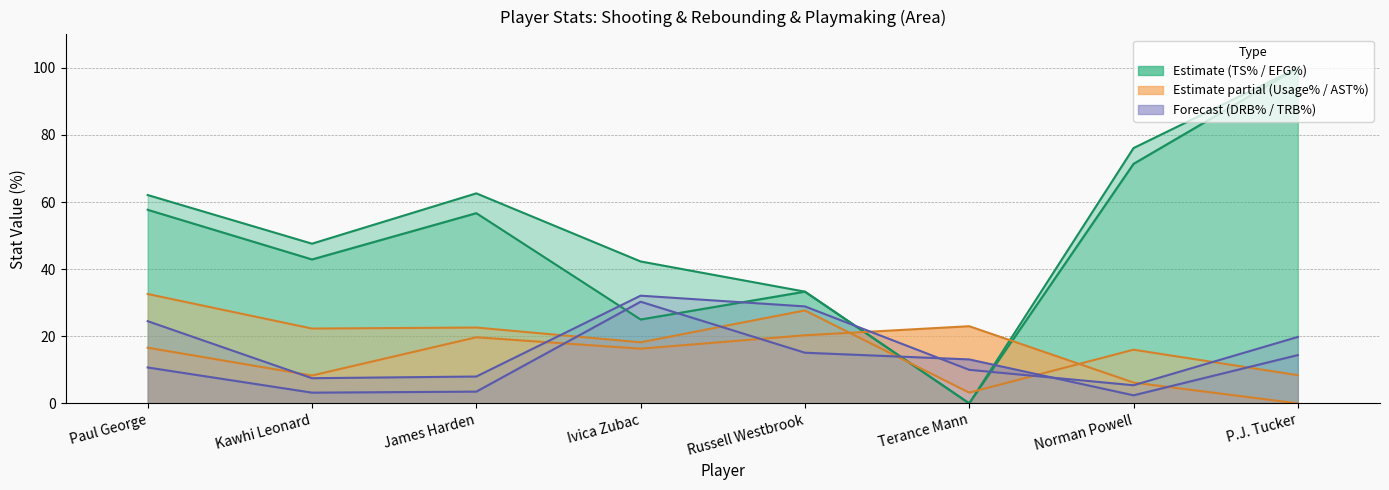

At how many categories does at least one series exceed 58?

4